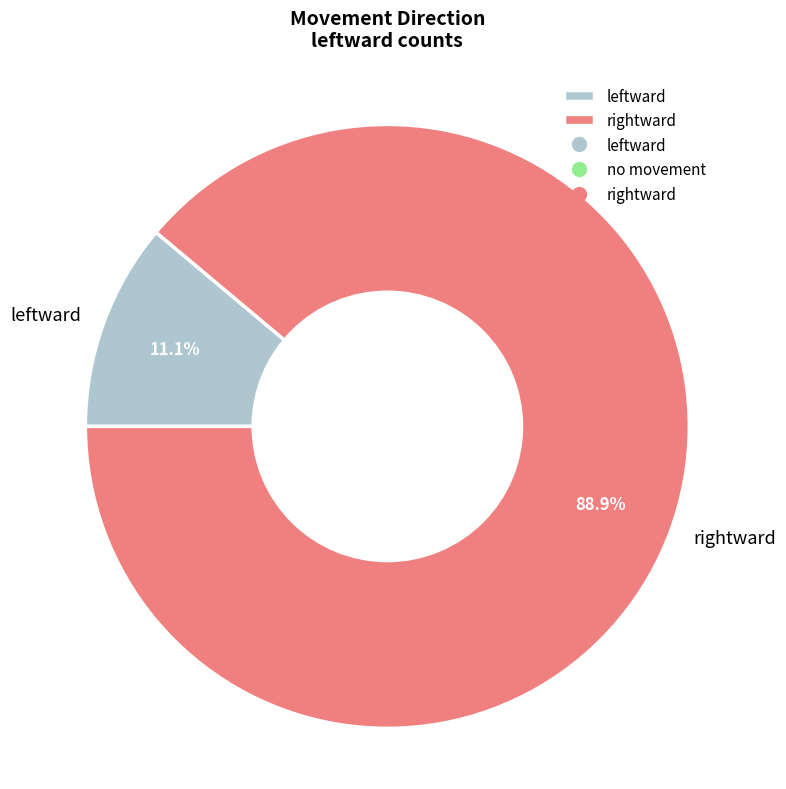

To the nearest percent, what is the difference between the largest and smallest slice percentages?

78%